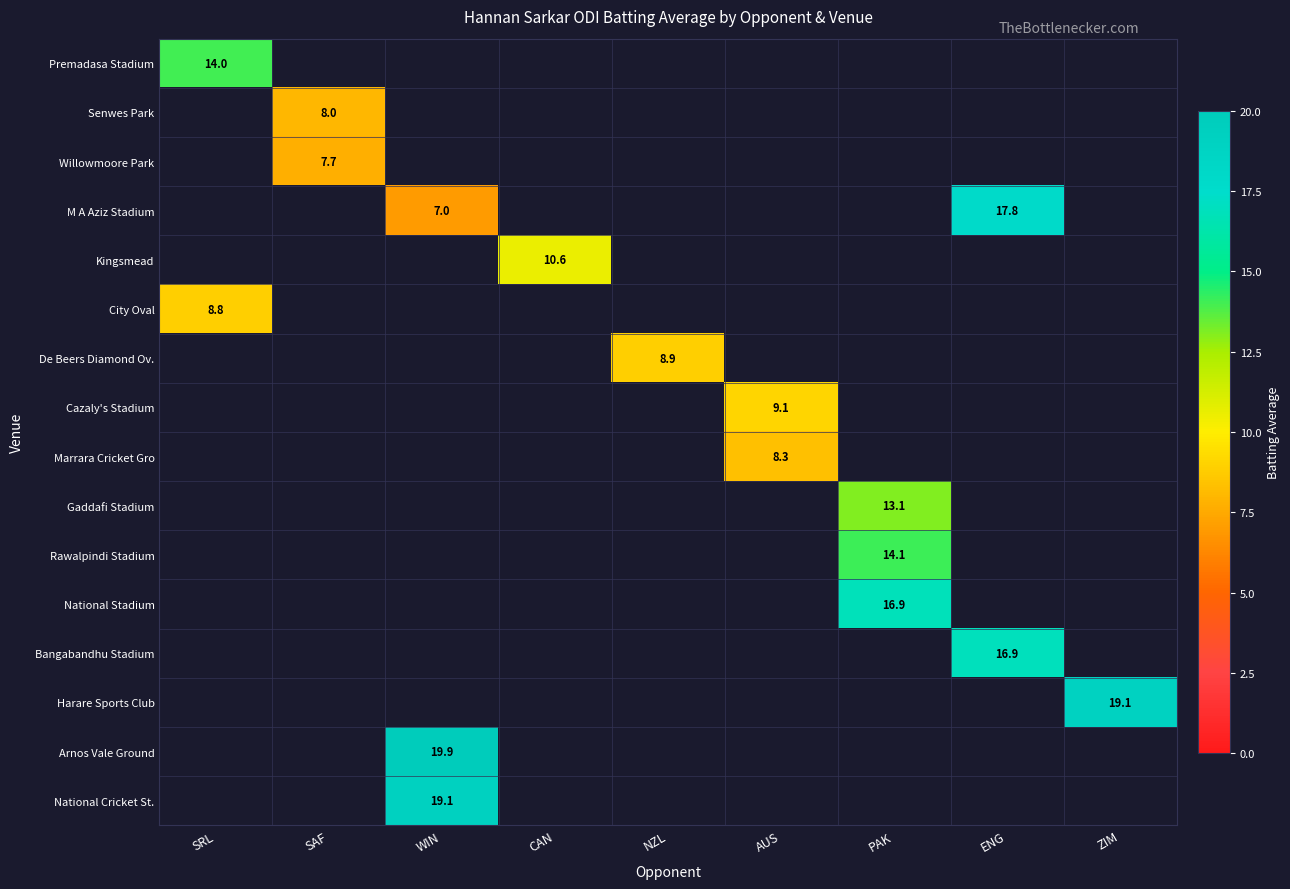

The value of M A Aziz Stadium at ENG is 30.6. True or false?

False